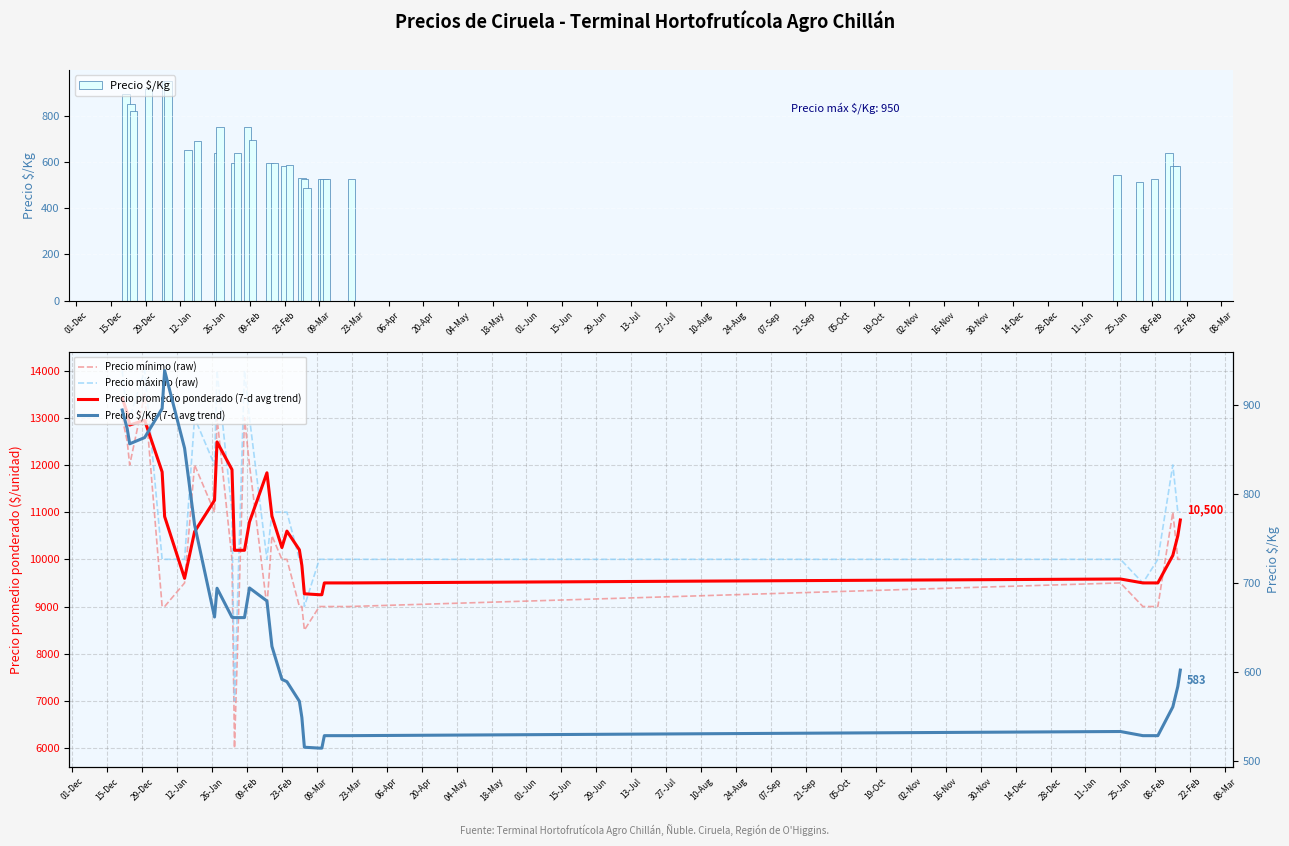

Which series has the largest total across all categories?

Precio máximo (raw)